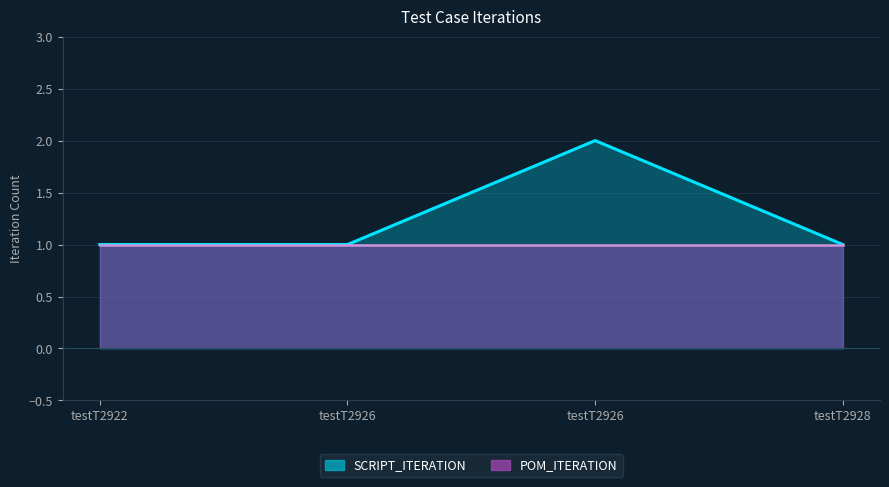

Between testT2926 and testT2926, which is larger?

testT2926